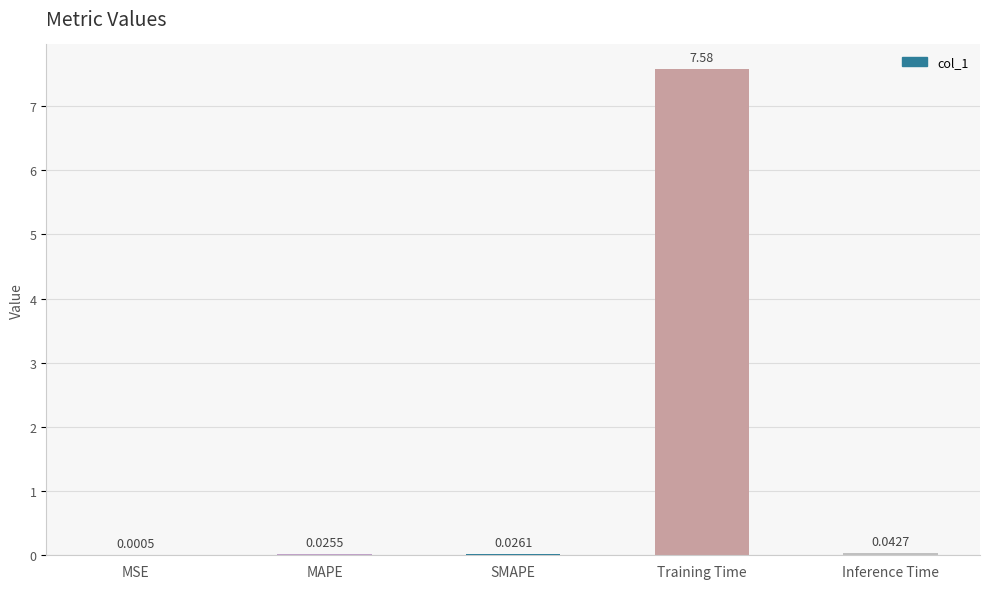

What is the approximate value at Training Time?

7.6